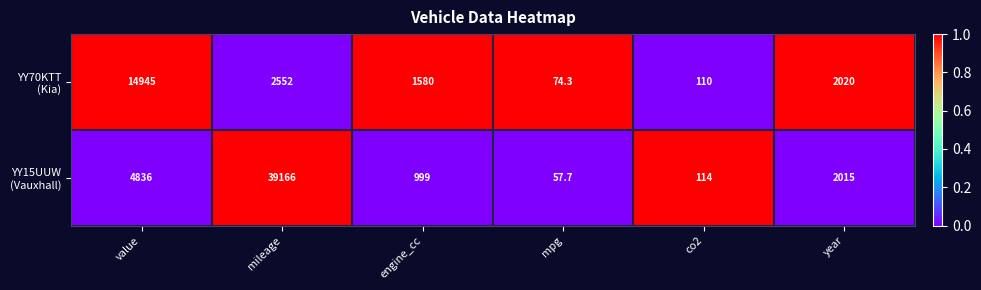

What is the spread (max minus min) of values at year?

5.0